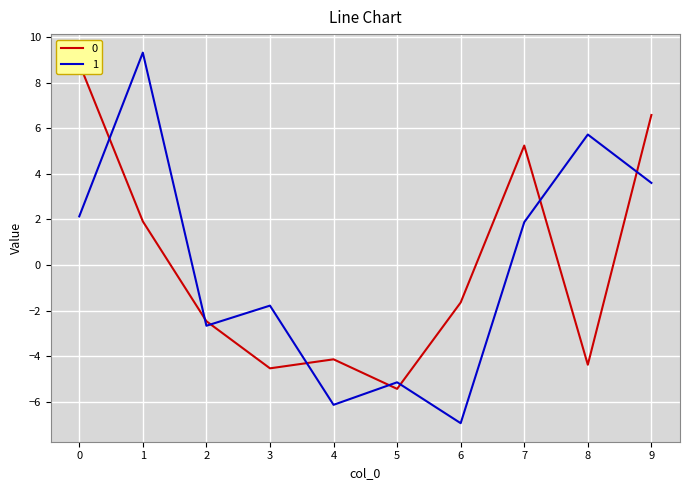

The value of 0 at 5 is -8.8. True or false?

False